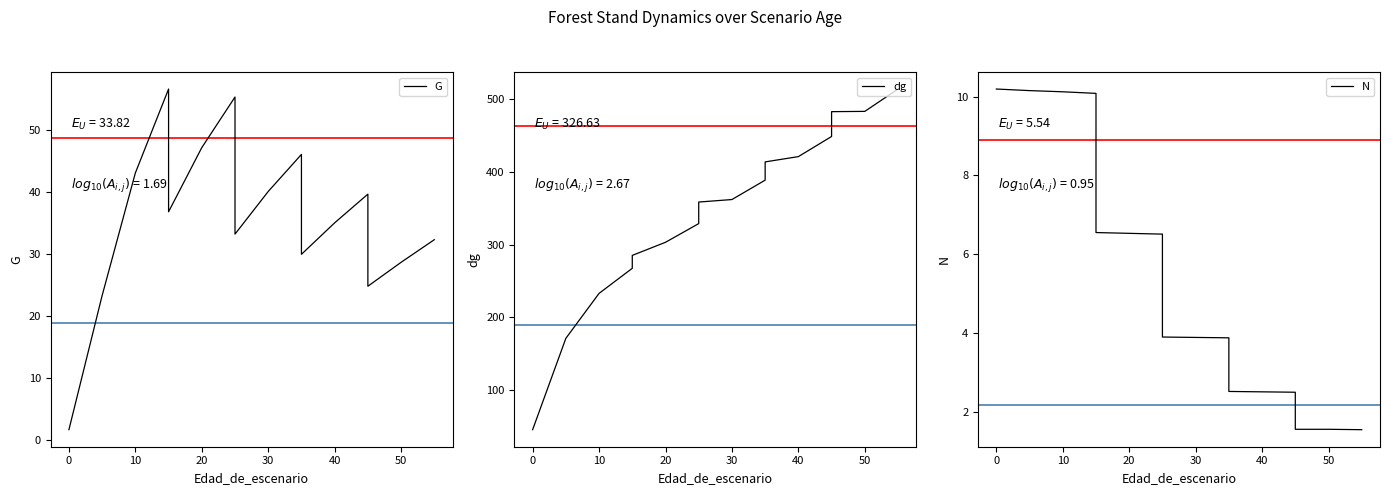

How many distinct data groups are displayed?

3